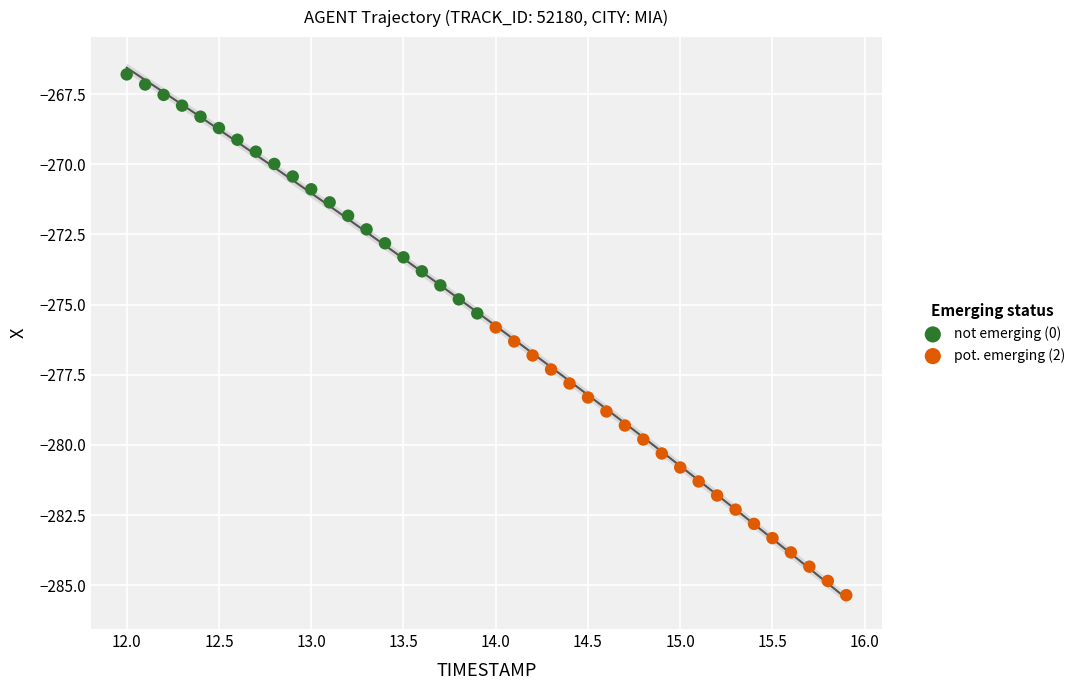

Which series contains the highest Y value?

not emerging (0)